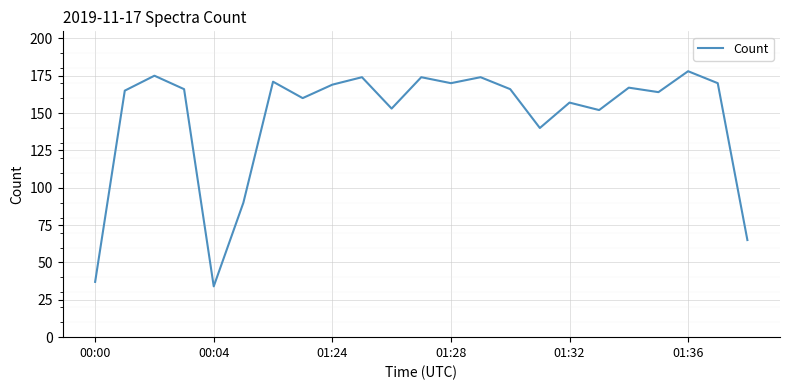

Reading left to right, transcribe all the data shown in this chart.

37	165	175	166	34	90	171	160	169	174	153	174	170	174	166	140	157	152	167	164	178	170	65